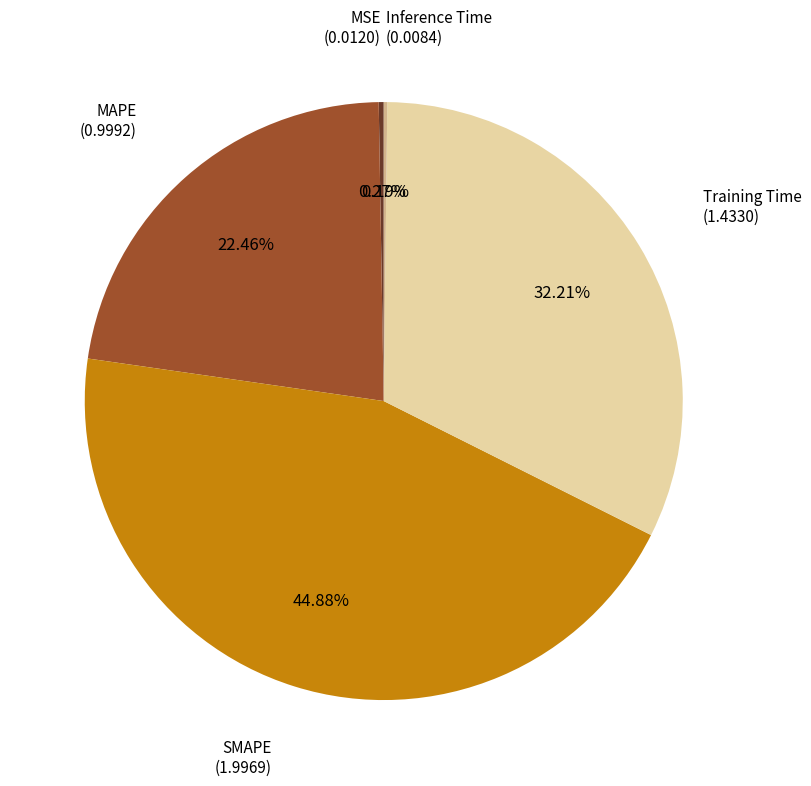

Is there any slice that represents more than half of the pie?

No